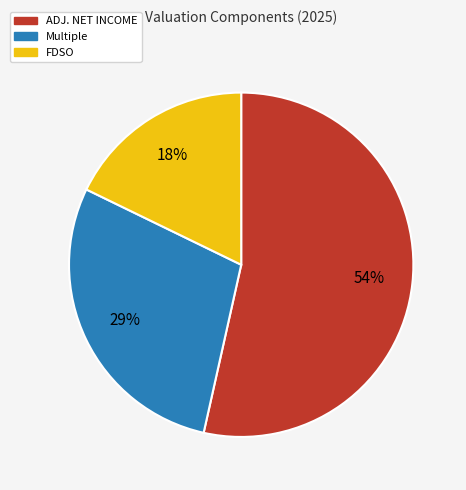

Which category has the biggest portion of the pie?

ADJ. NET INCOME